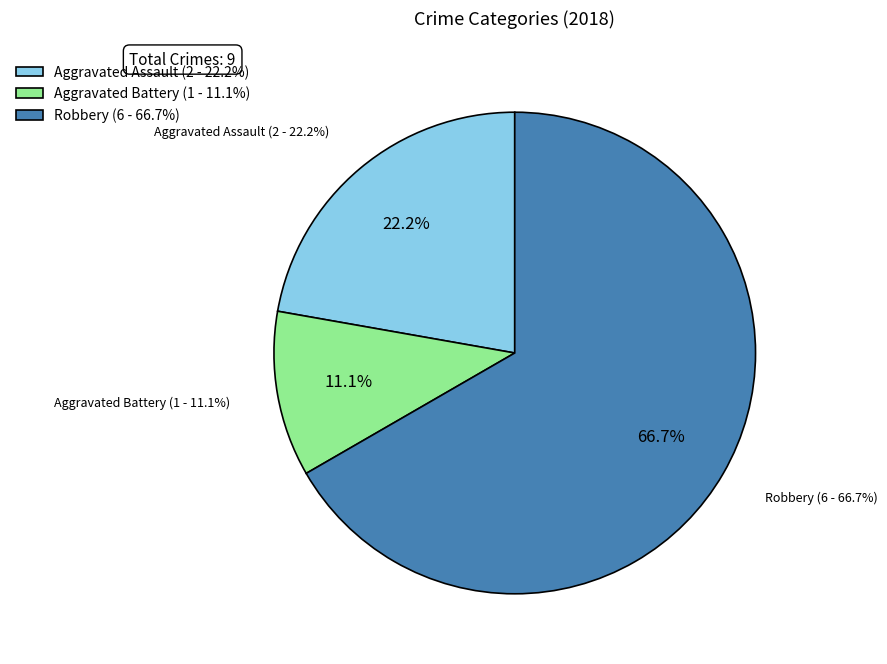

To the nearest percent, what is the difference between the Aggravated Battery and Robbery slice percentages?

56%